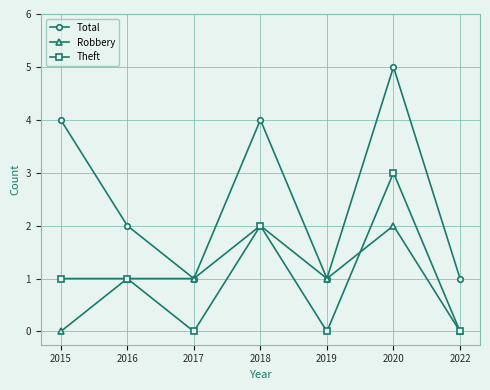

Reading right to left, list all the values displayed in this chart.

Total: 2022=1	2020=5	2019=1	2018=4	2017=1	2016=2	2015=4
Robbery: 2022=0	2020=2	2019=1	2018=2	2017=1	2016=1	2015=0
Theft: 2022=0	2020=3	2019=0	2018=2	2017=0	2016=1	2015=1